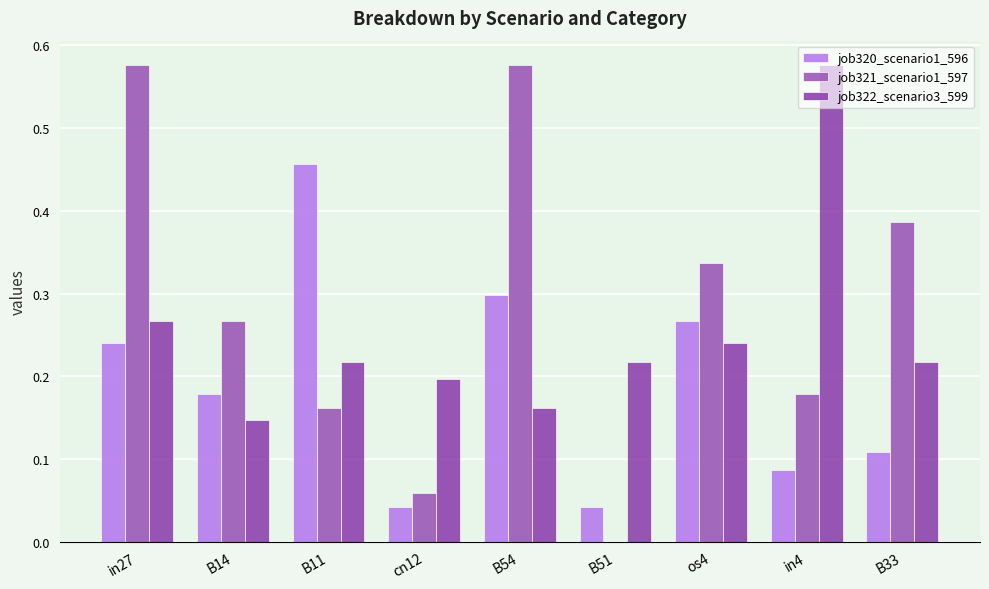

What is the greatest value displayed?

0.6